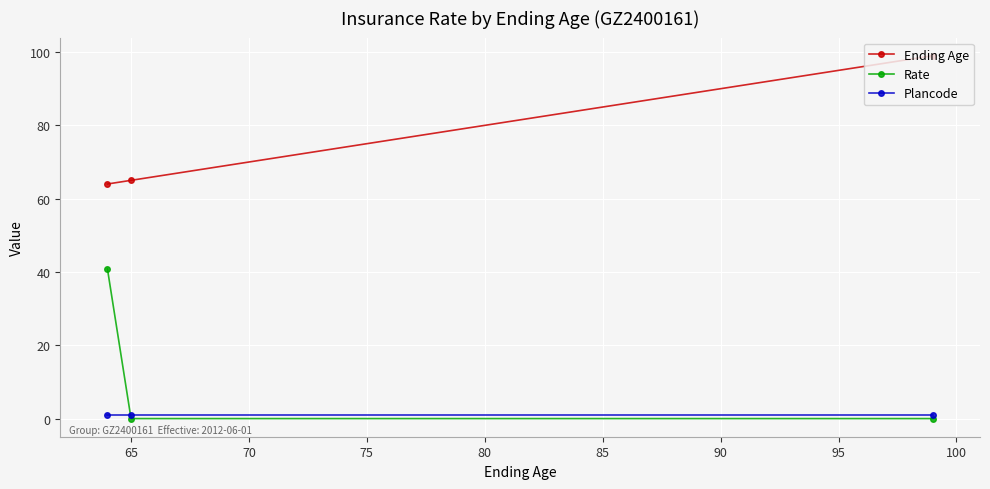

How many lines are shown in the chart?

3